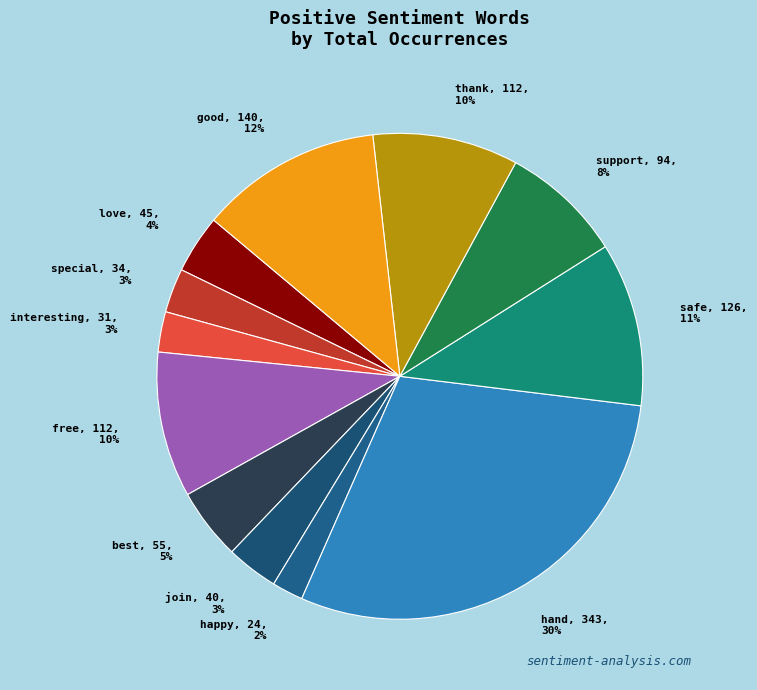

Is the sum of thank and support greater than half?

No